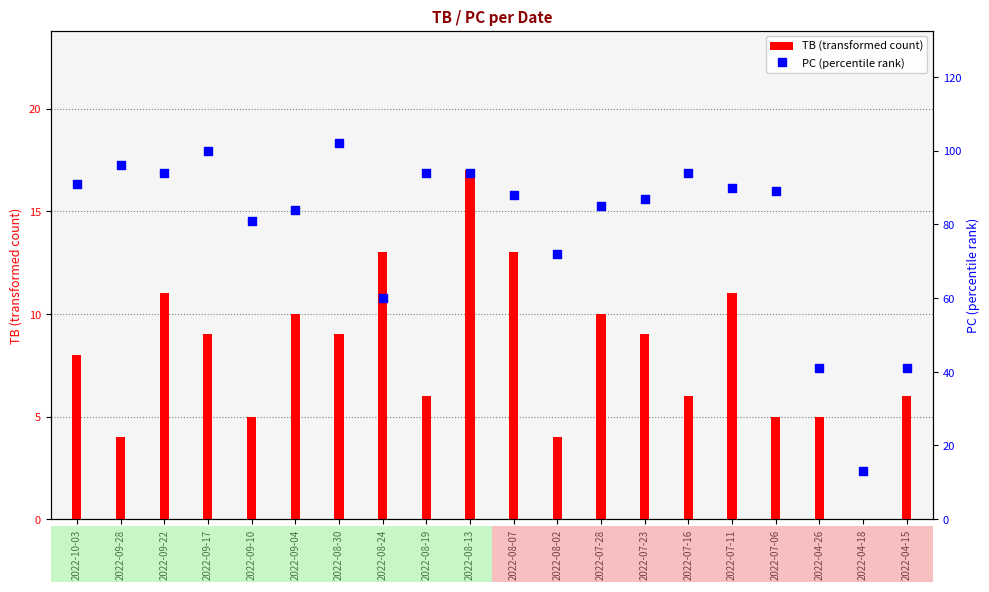

Which series has the largest total across all categories?

PC (percentile rank)